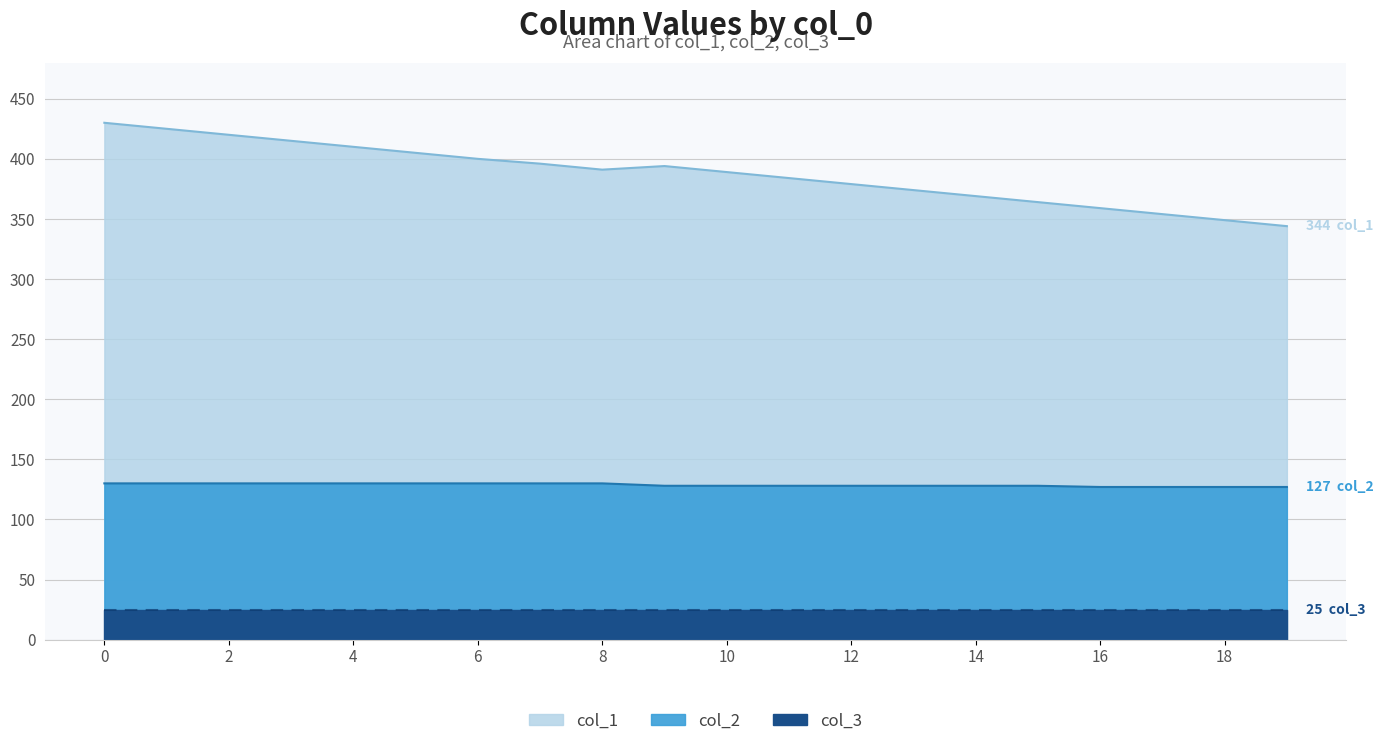

How many data points in col_2 are above 128?

9